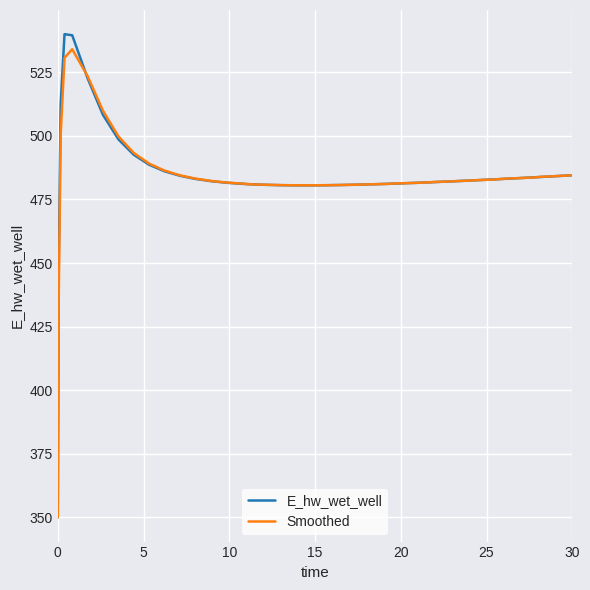

What is the greatest value displayed?

540.0